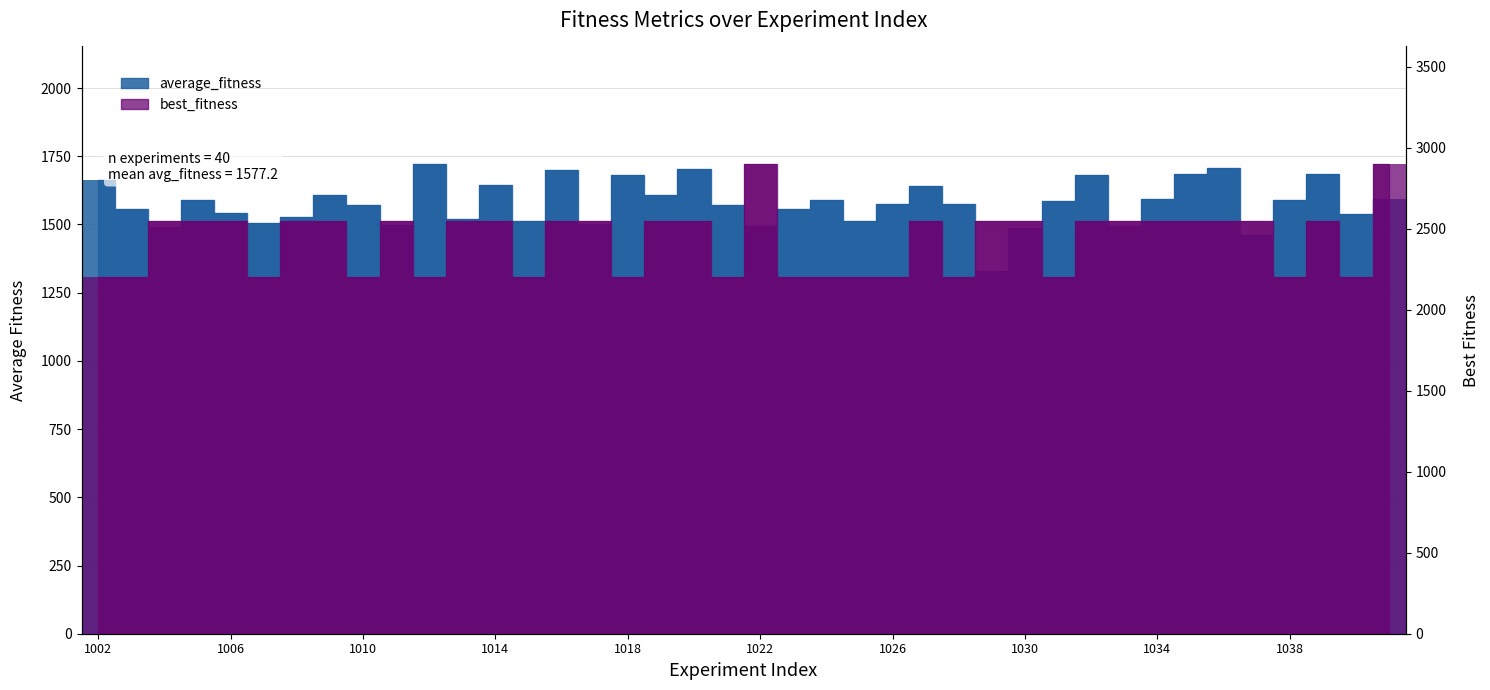

How many bars are there in each group?

2